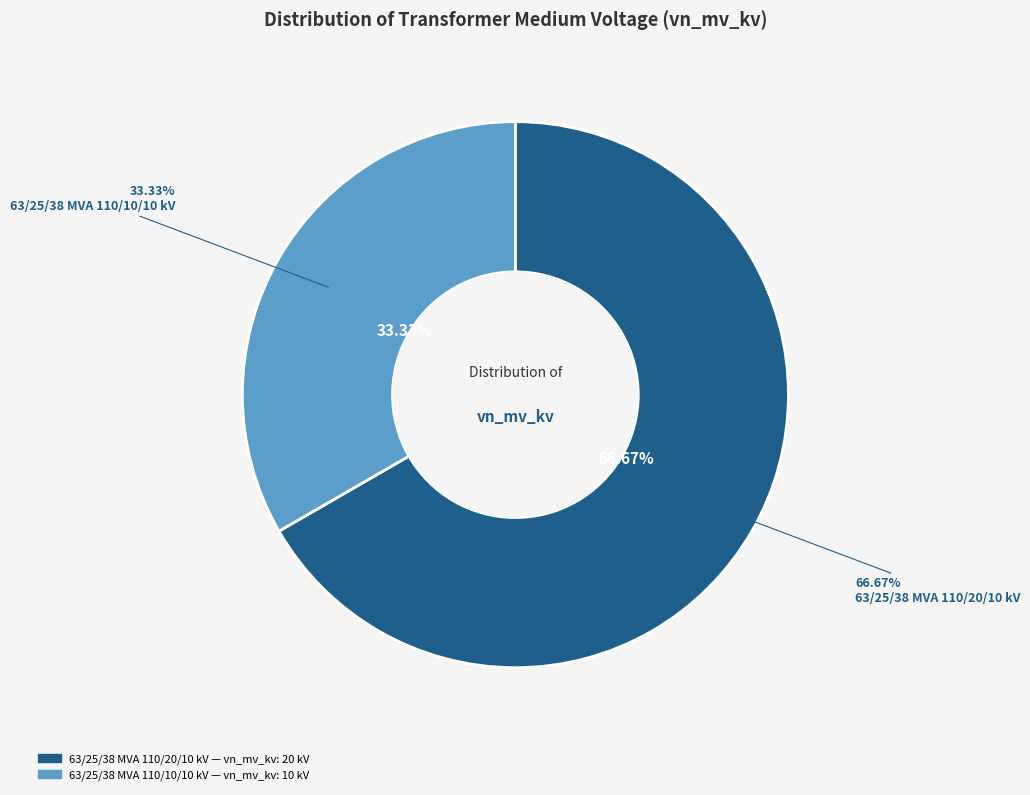

To the nearest percent, what portion does 63/25/38 MVA 110/10/10 kV represent?

33%